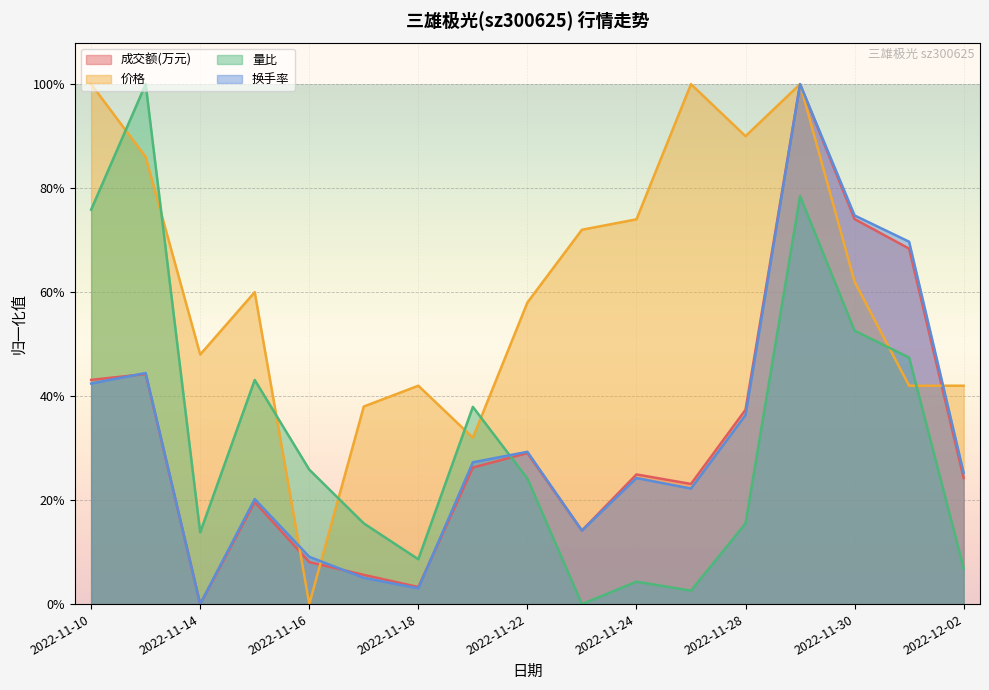

In 价格, how many points are higher than both neighbors (excluding endpoints)?

4